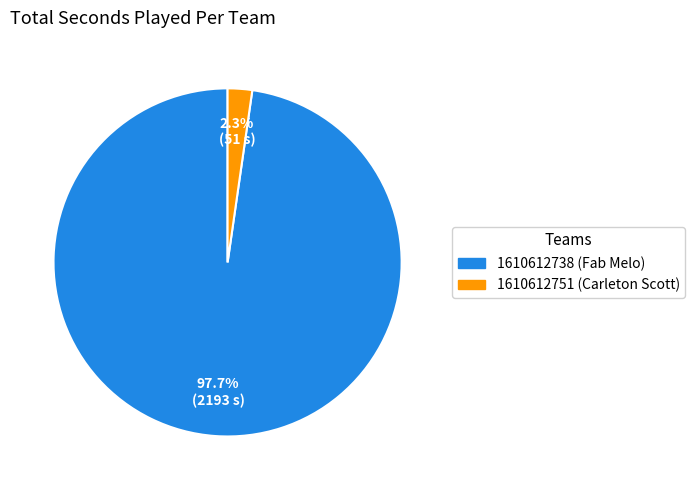

How many segments does this pie chart have?

2